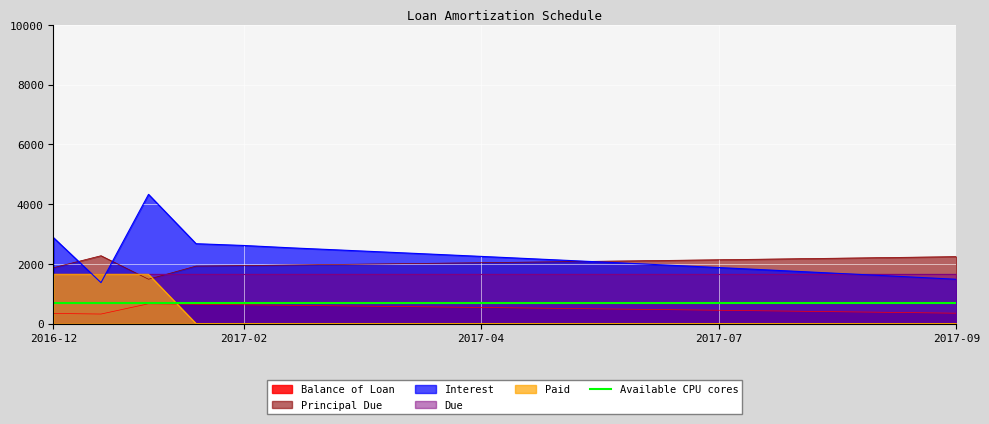

At which category is the sum across all series the highest?

2017-01-16